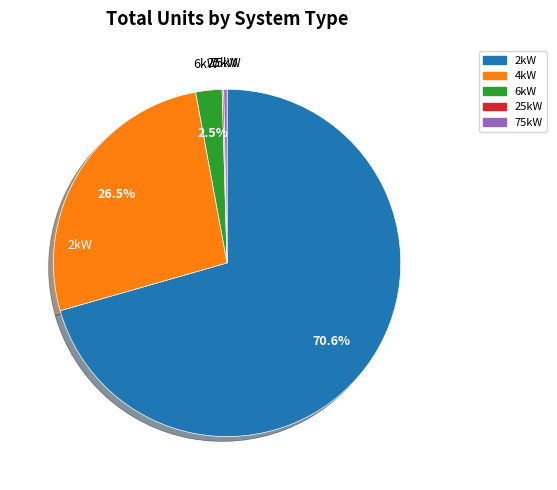

Is there a majority slice in this chart?

Yes